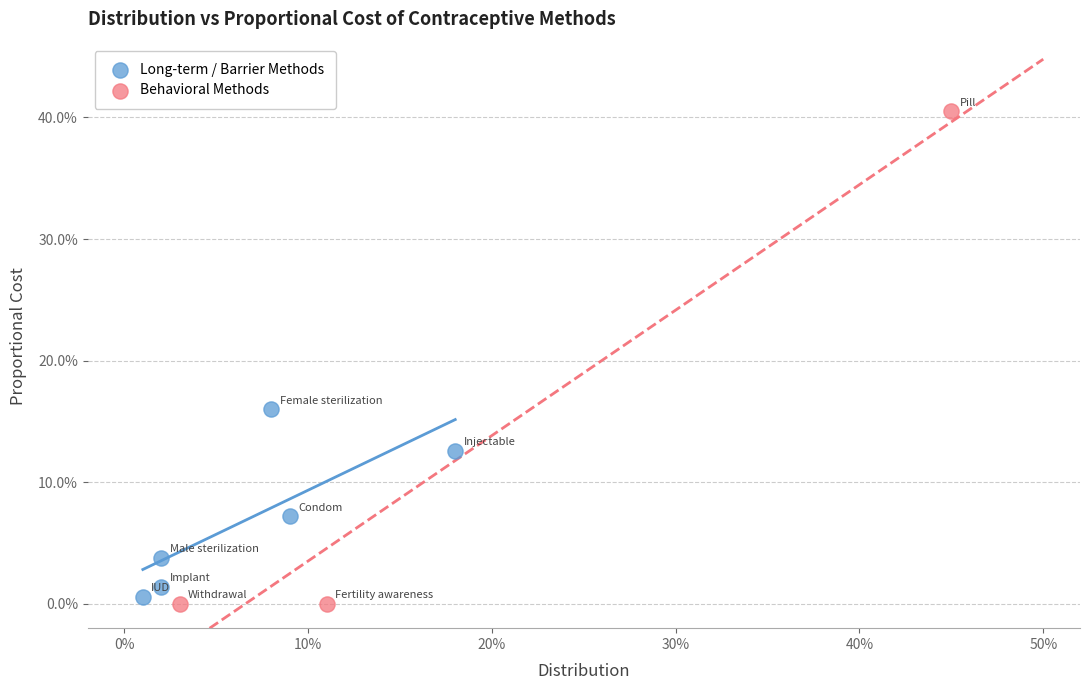

Which series has the widest spread of Y values?

Behavioral Methods